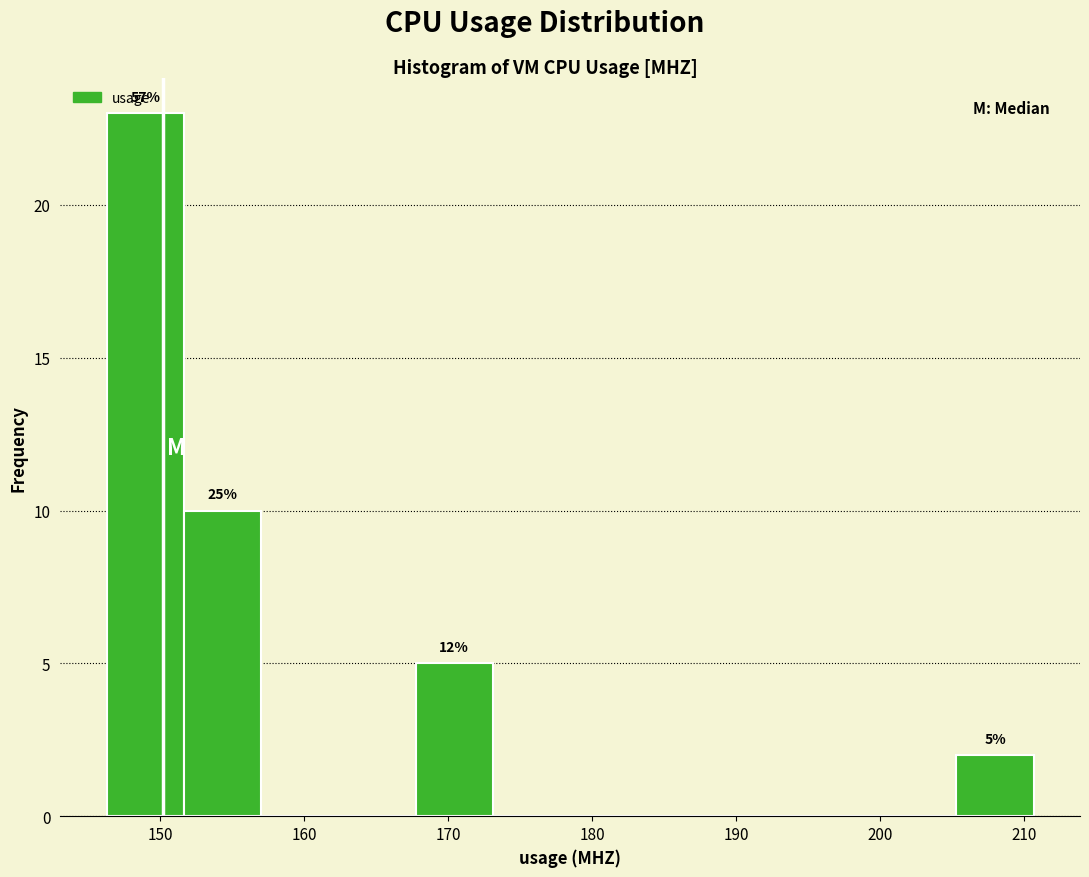

Which range on the x-axis has the tallest bar?

146 to 152